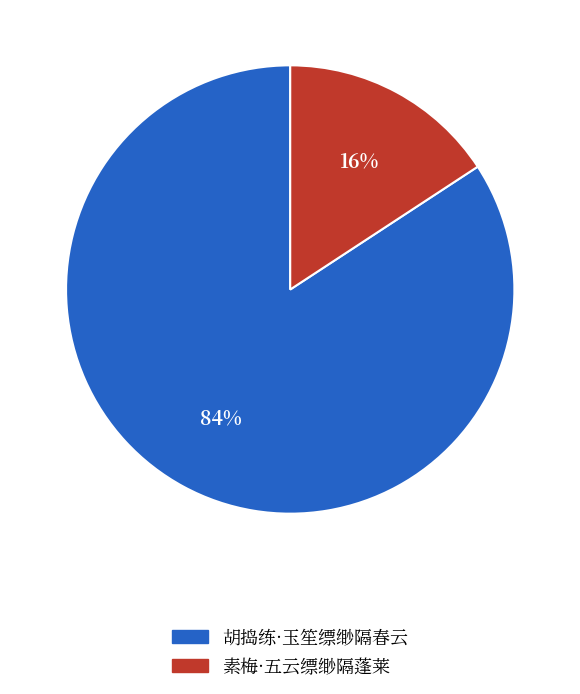

To the nearest percent, what percentage of the pie is 胡捣练·玉笙缥缈隔春云?

84%